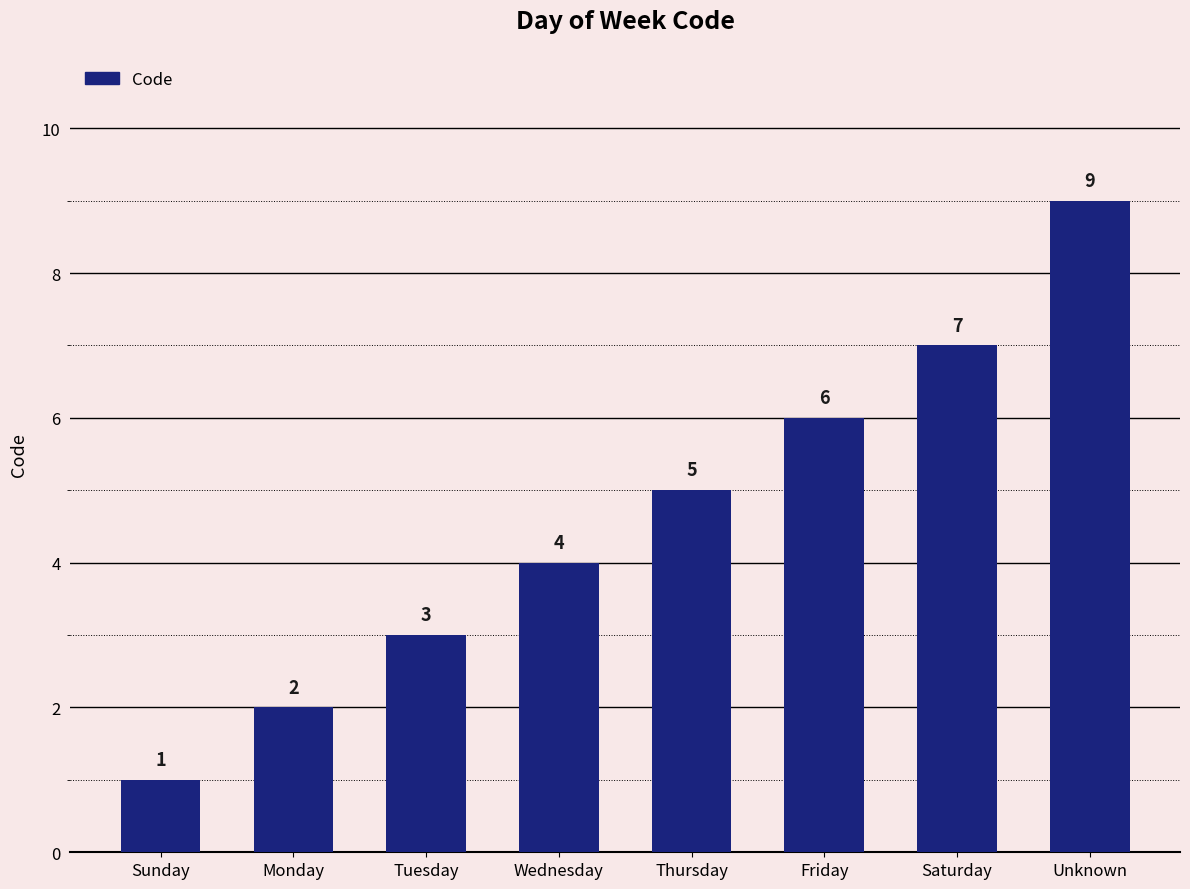

What is the sum of the values at Monday and Unknown?

11